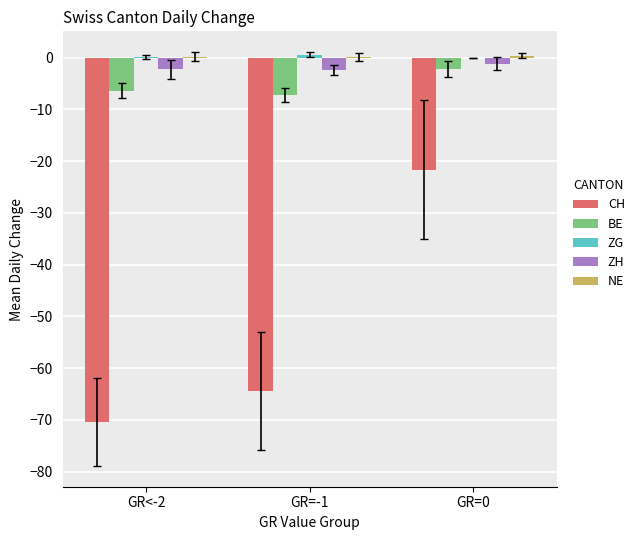

How many series are shown in this chart?

5